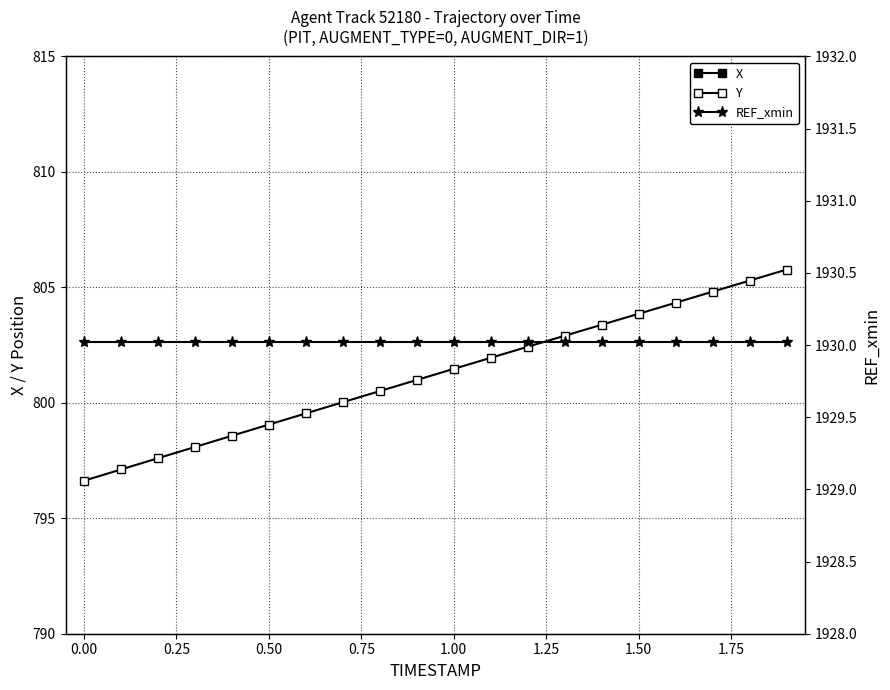

True or false: X and Y cross at least once.

False